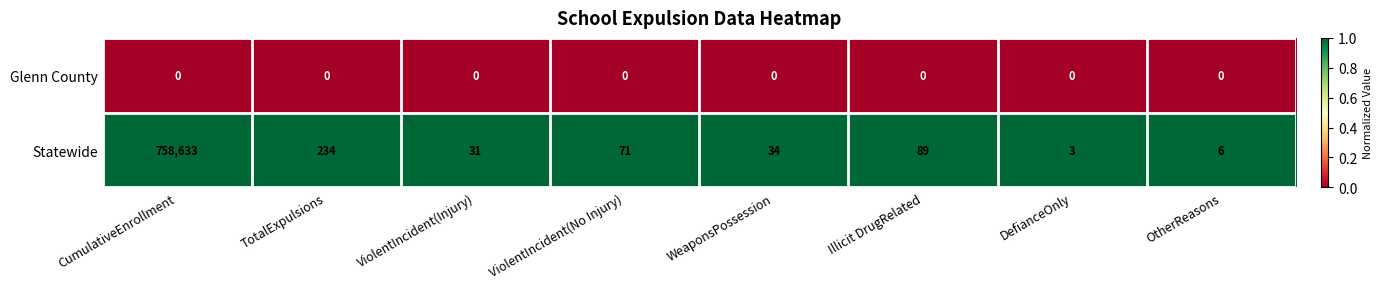

What is the difference between the highest and lowest values at WeaponsPossession?

34